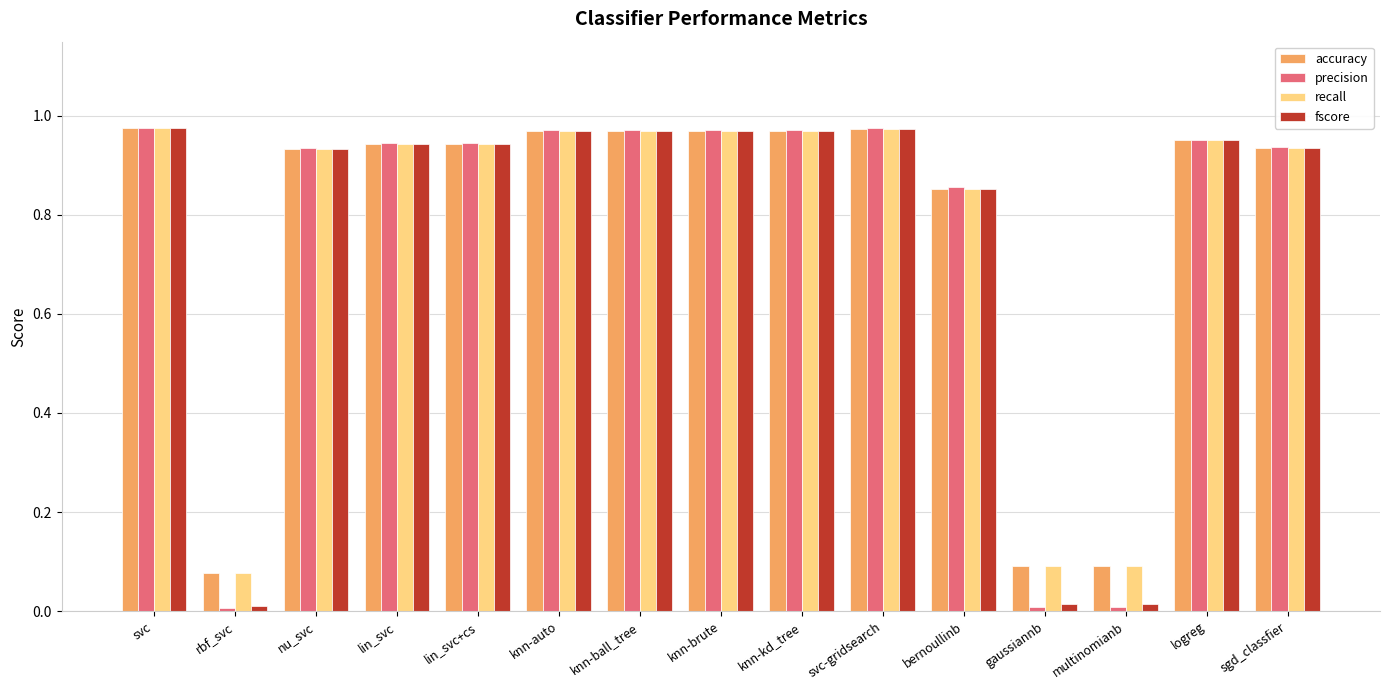

True or false: accuracy has a value of 1.4 at svc.

False